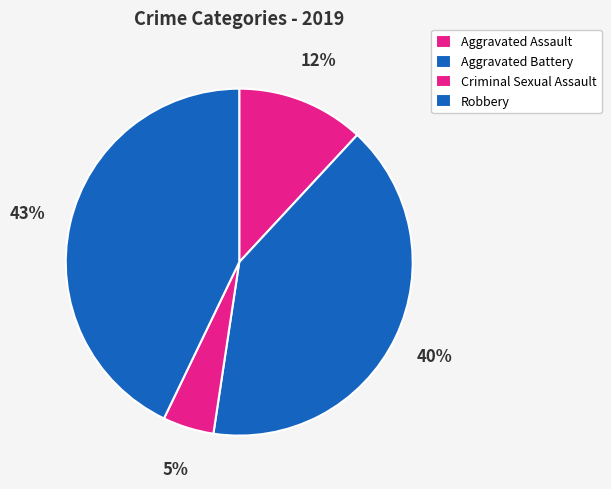

How many segments does this pie chart have?

4